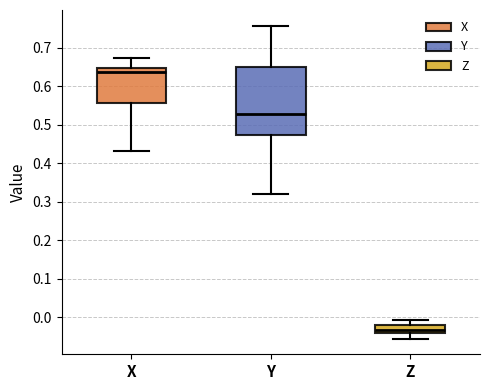

Which box is the tallest, from its lower edge to its upper edge?

Y